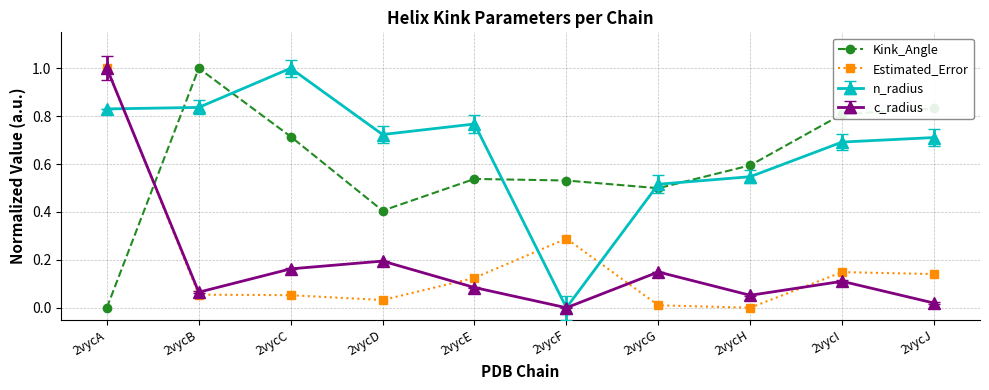

True or false: Kink_Angle and Estimated_Error intersect in this chart.

True